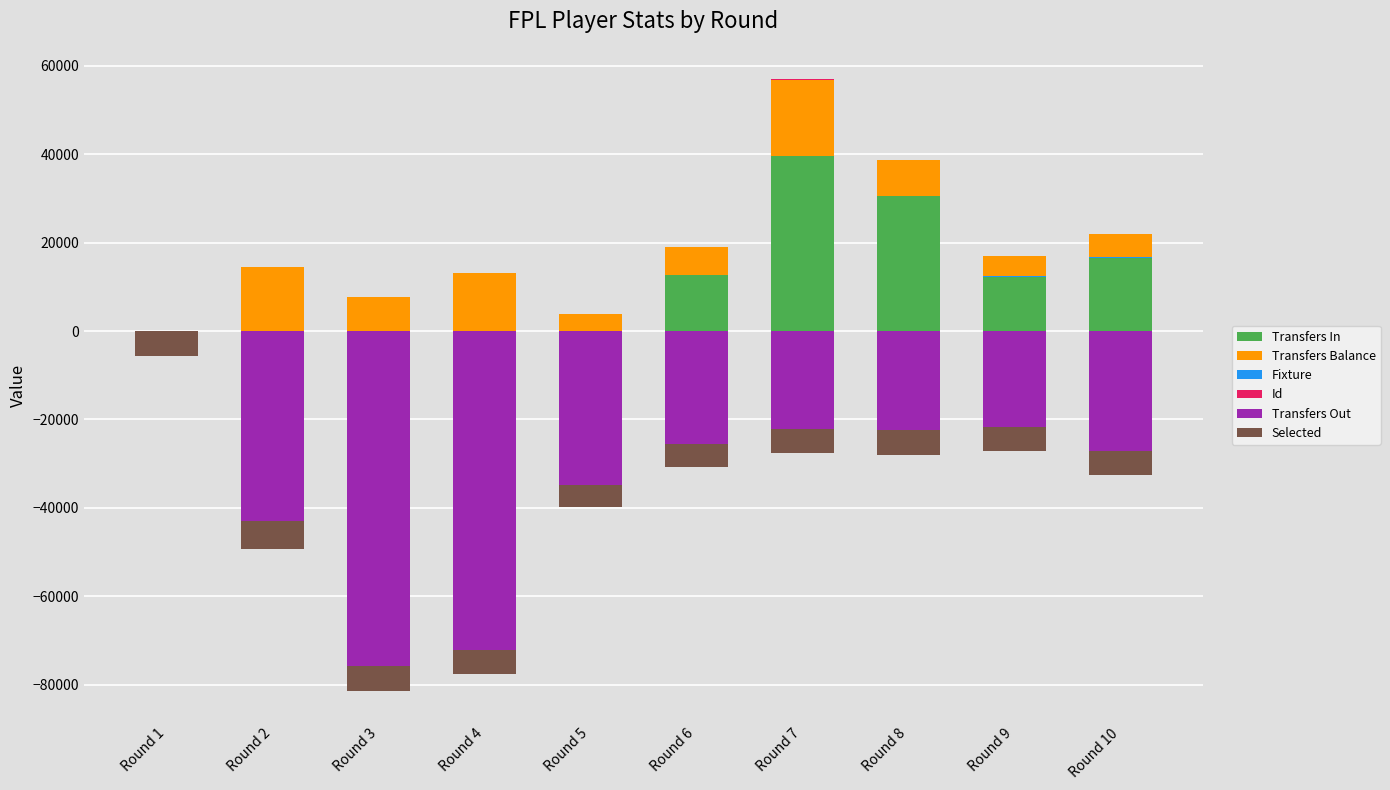

Reading left to right, transcribe all the data shown in this chart.

Transfers In: 0.0	14368.0	7781.0	13066.0	3865.0	19090.0	39517.0	30496.0	16967.0	21828.0
Transfers Balance: 0.0	-28590.0	-67892.0	-59067.0	-30945.0	-6473.0	17278.0	8073.0	-4641.0	-5247.0
Fixture: 1.0	16.0	28.0	31.0	49.0	60.0	68.0	80.0	82.0	91.0
Id: 0.1	5.2	10.3	15.6	21.1	26.6	32.0	37.6	43.2	48.8
Transfers Out: 0.0	-42958.0	-75673.0	-72133.0	-34810.0	-25563.0	-22239.0	-22423.0	-21608.0	-27075.0
Selected: -5729.9	-6281.0	-5793.1	-5332.4	-5089.8	-5104.1	-5362.9	-5576.4	-5584.8	-5585.6